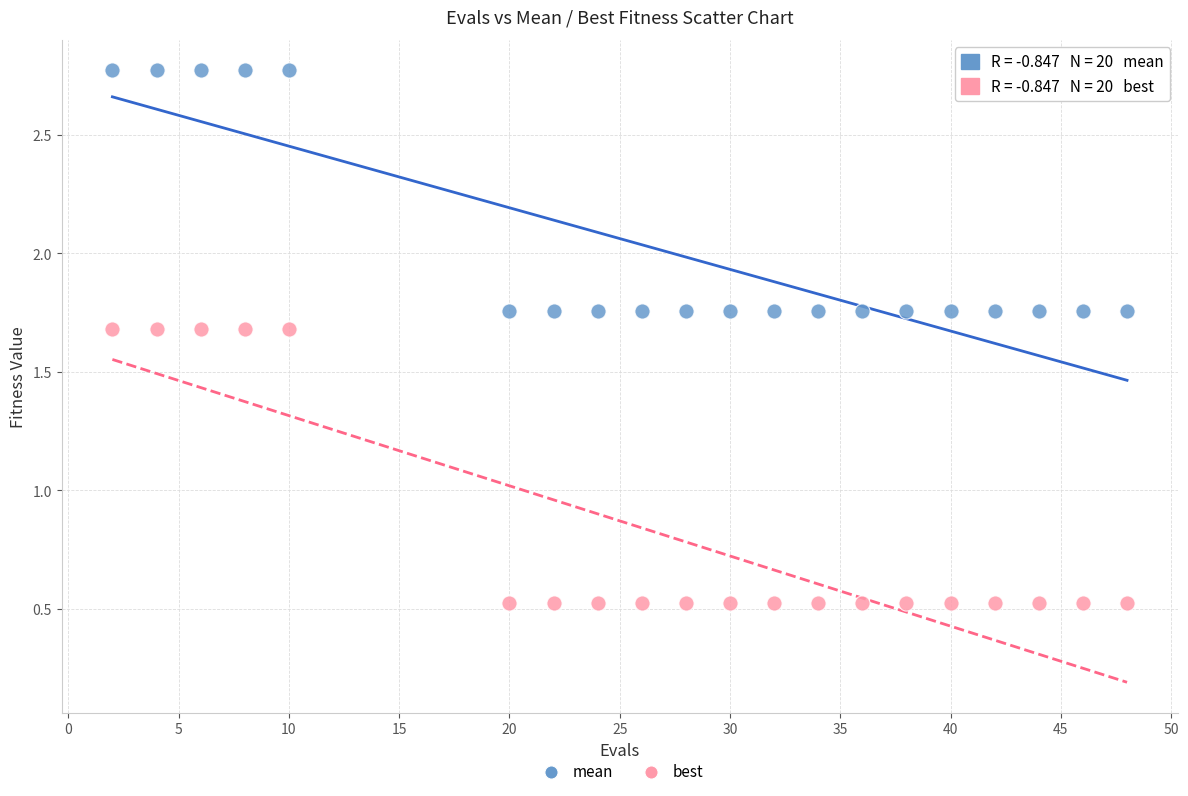

Across all data points, what is the range of X values (max minus min)?

46.0